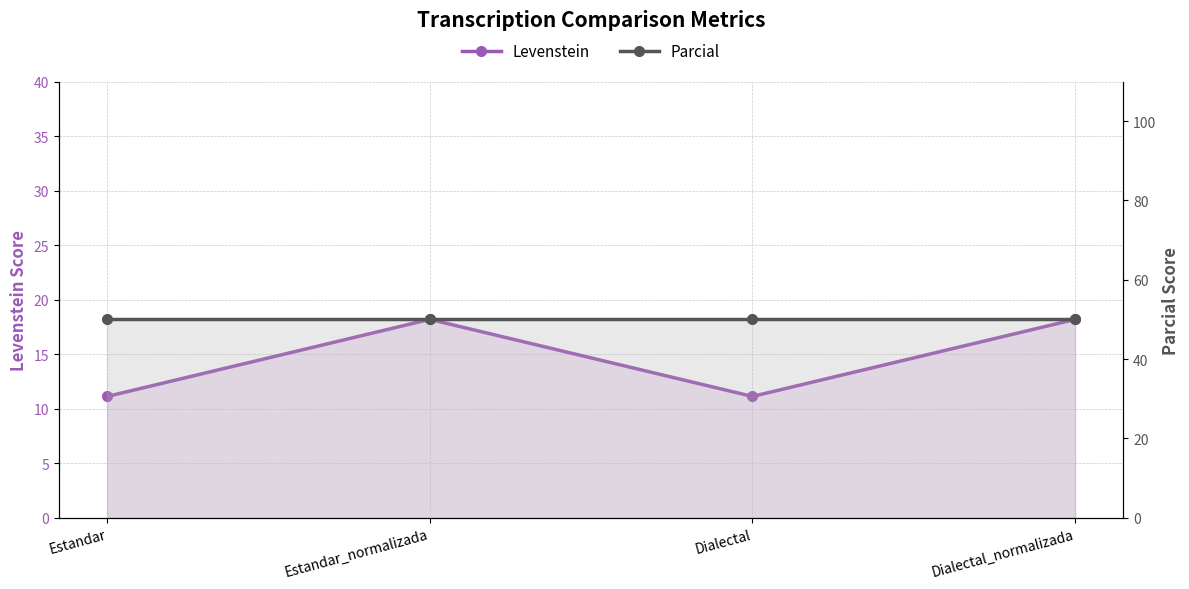

Reading left to right, transcribe all the data shown in this chart.

Levenstein: 11.1	18.2	11.1	18.2
Parcial: 50.0	50.0	50.0	50.0